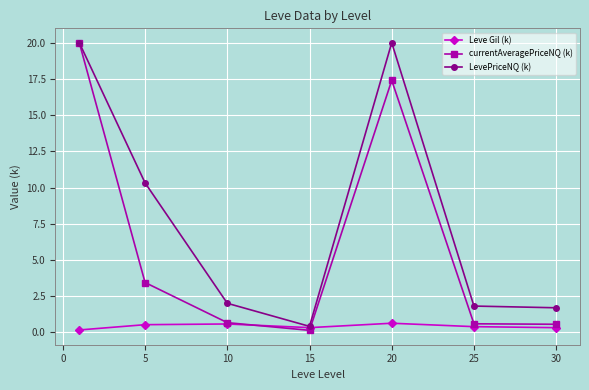

What are all the series names shown in the legend?

Leve Gil (k), currentAveragePriceNQ (k), LevePriceNQ (k)